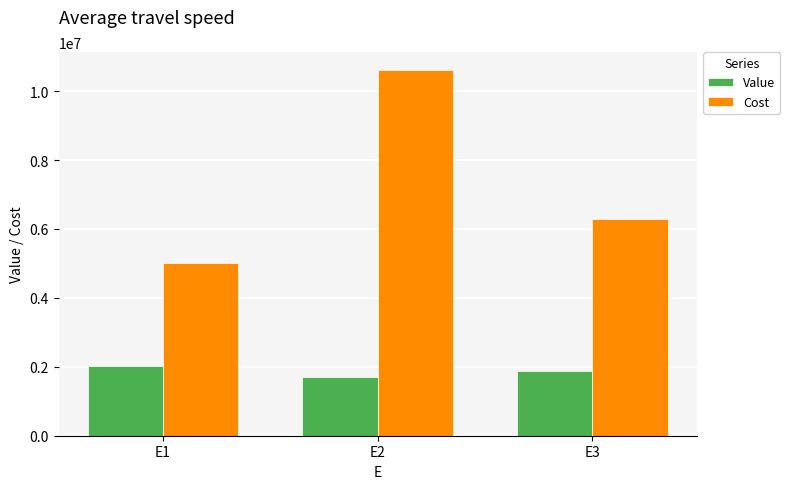

What is the value of the Value bar at the 3rd from the left?

1867750